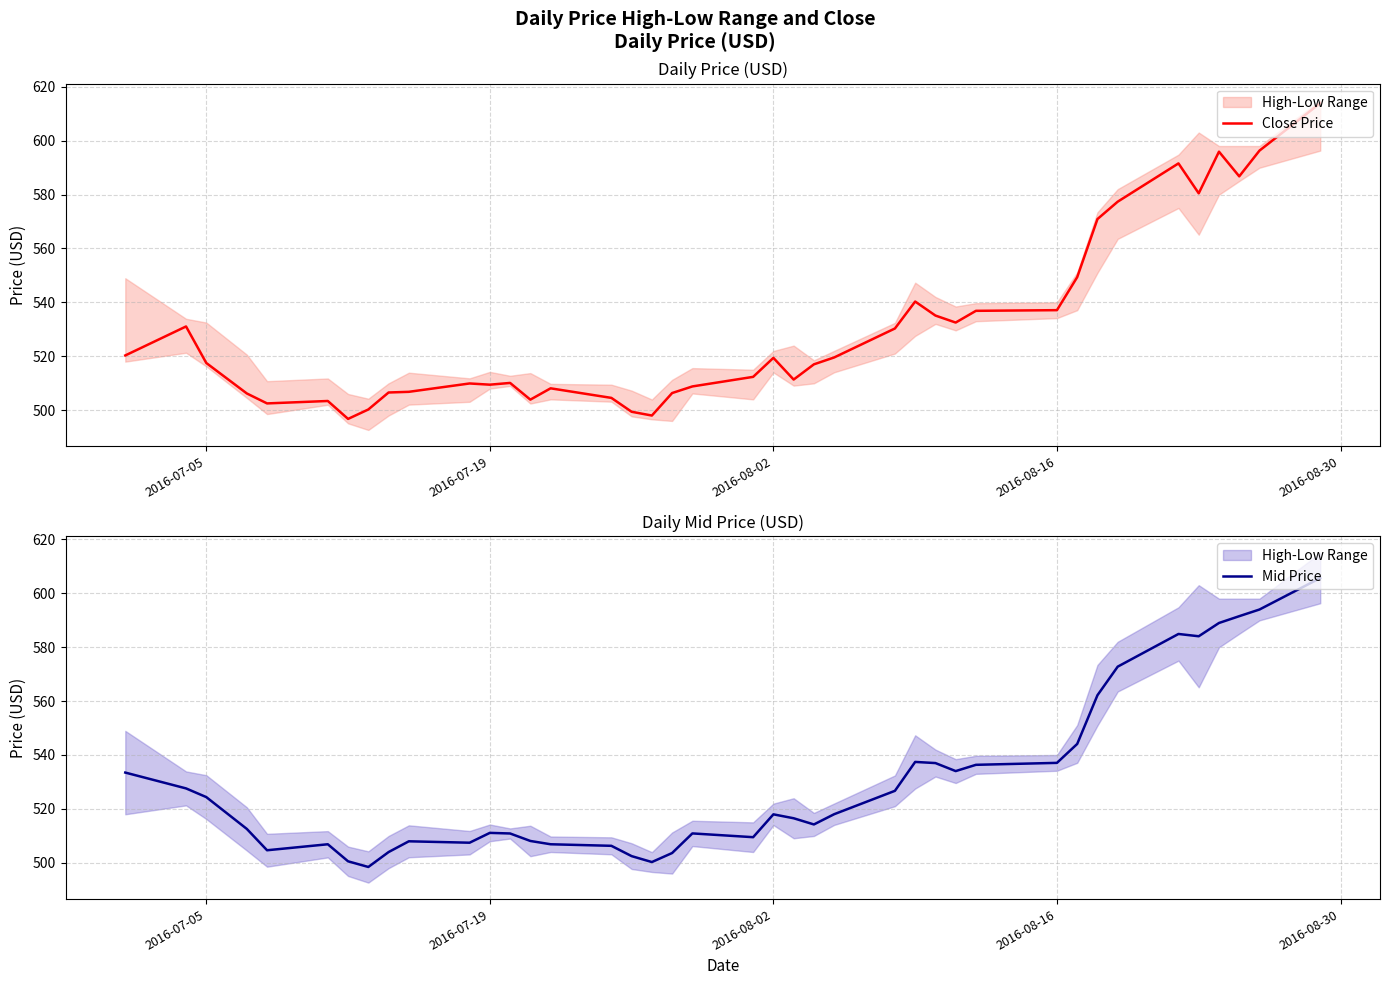

What are all the series names shown in the legend?

Close Price, Mid Price